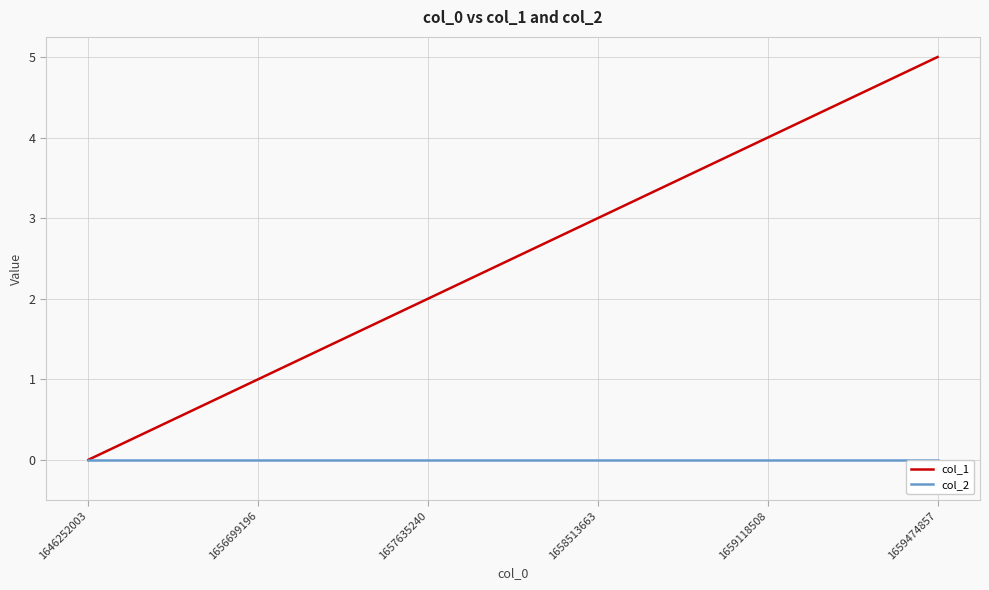

True or false: col_1 has a value of 4 at 1659118508.

True